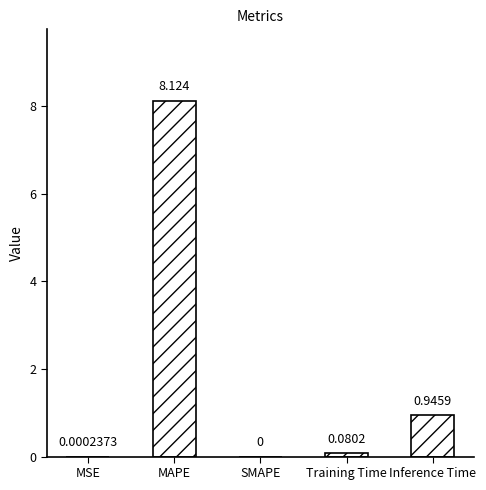

Count the number of categories in the chart.

5